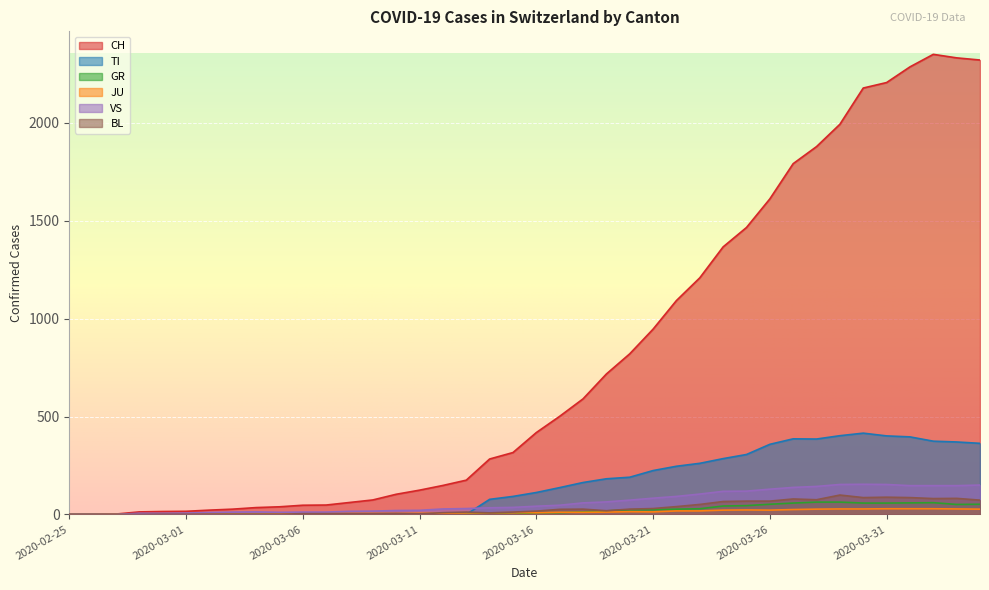

Reading left to right, transcribe all the data shown in this chart.

CH: 0	1	2	13	15	16	22	27	35	39	47	48	61	74	103	124	148	175	283	316	418	501	590	717	820	946	1092	1208	1366	1465	1611	1791	1878	1992	2177	2205	2285	2349	2331	2320
TI: 0	0	0	0	0	0	0	0	0	0	0	0	0	0	0	0	0	0	77	92	112	137	163	182	190	224	246	261	285	306	358	386	385	402	415	401	396	374	370	363
GR: 0	0	0	0	0	0	0	0	0	0	0	0	0	0	0	0	0	0	6	0	9	9	13	18	24	24	27	29	43	45	52	58	63	63	58	58	59	60	51	52
JU: 0	0	1	1	1	1	1	1	1	2	5	5	5	5	5	6	6	8	8	9	9	11	11	12	14	13	18	18	22	23	22	25	27	28	28	29	29	29	28	27
VS: 0	0	0	6	6	7	10	12	13	11	12	12	16	17	20	21	28	30	34	36	42	47	59	64	73	83	92	104	118	119	129	138	143	153	154	153	147	147	147	150
BL: 0	0	0	0	1	1	1	1	1	1	4	4	4	4	5	3	9	12	8	12	17	26	27	19	27	30	40	51	66	68	68	79	75	99	86	88	86	81	82	73